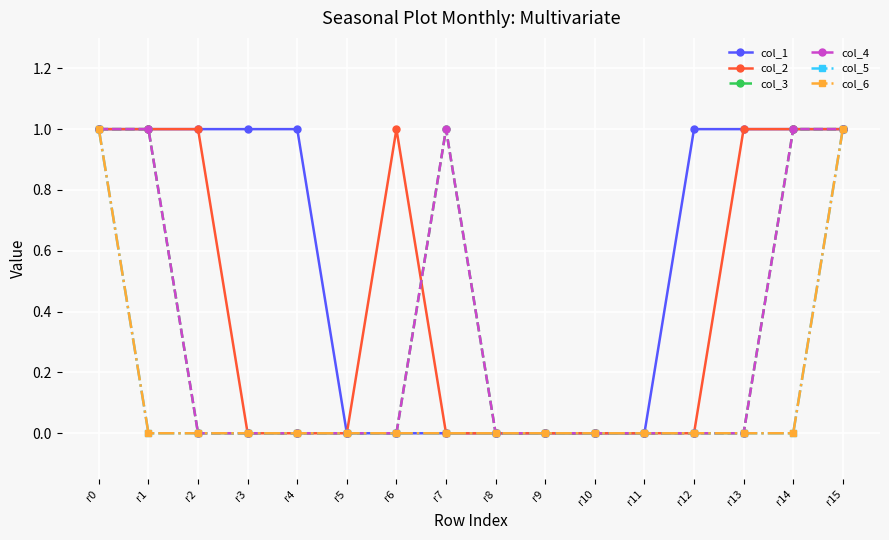

True or false: col_2 has more than 0 points higher than both neighbors.

True